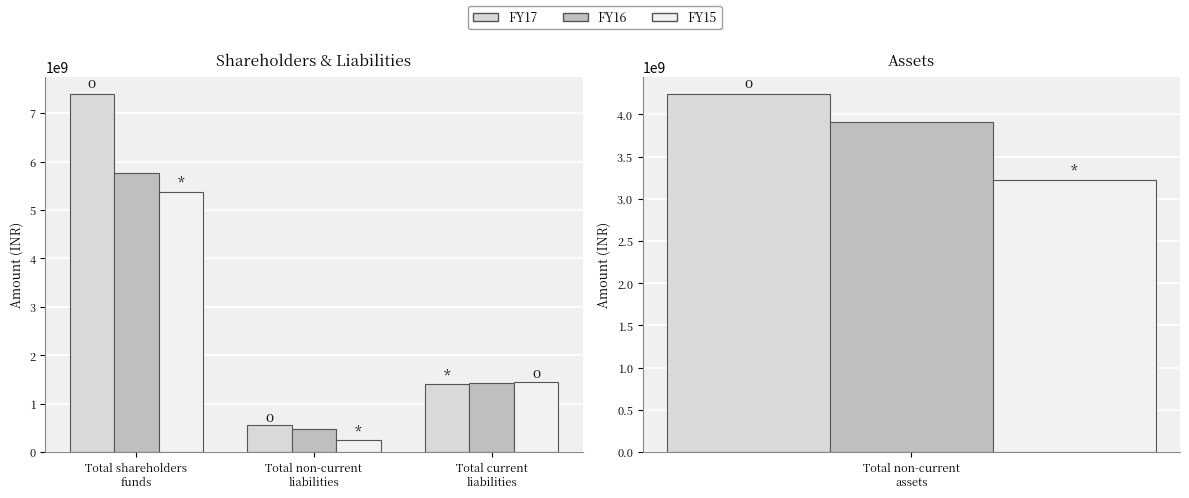

Count the number of categories in the chart.

3